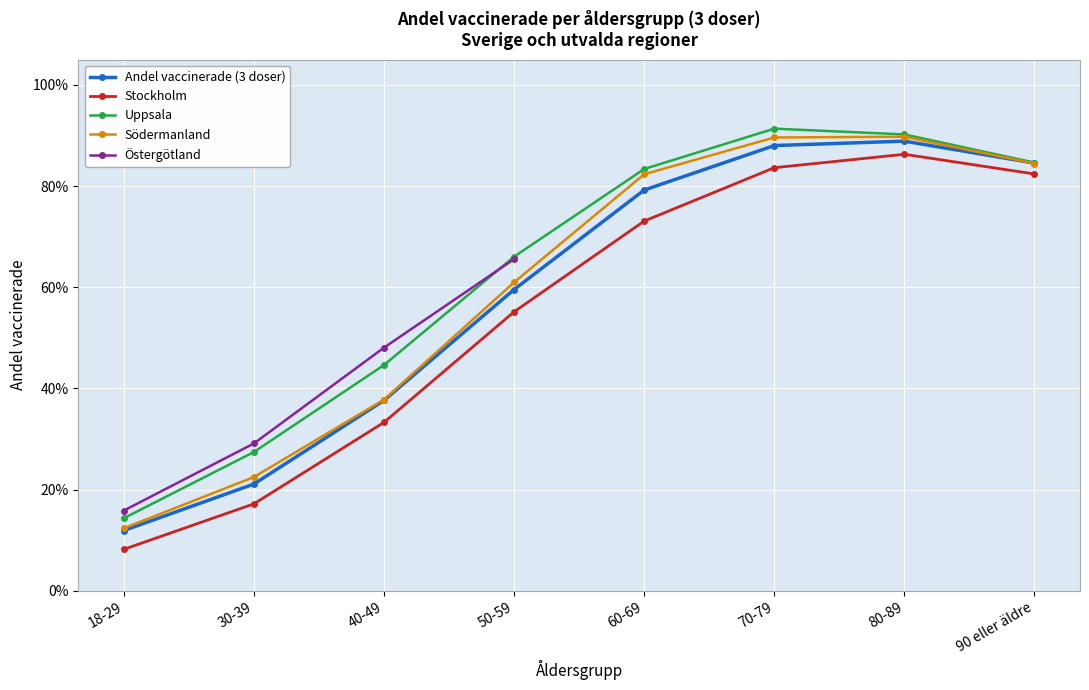

Which has a higher value, 90 eller äldre or 80-89?

80-89